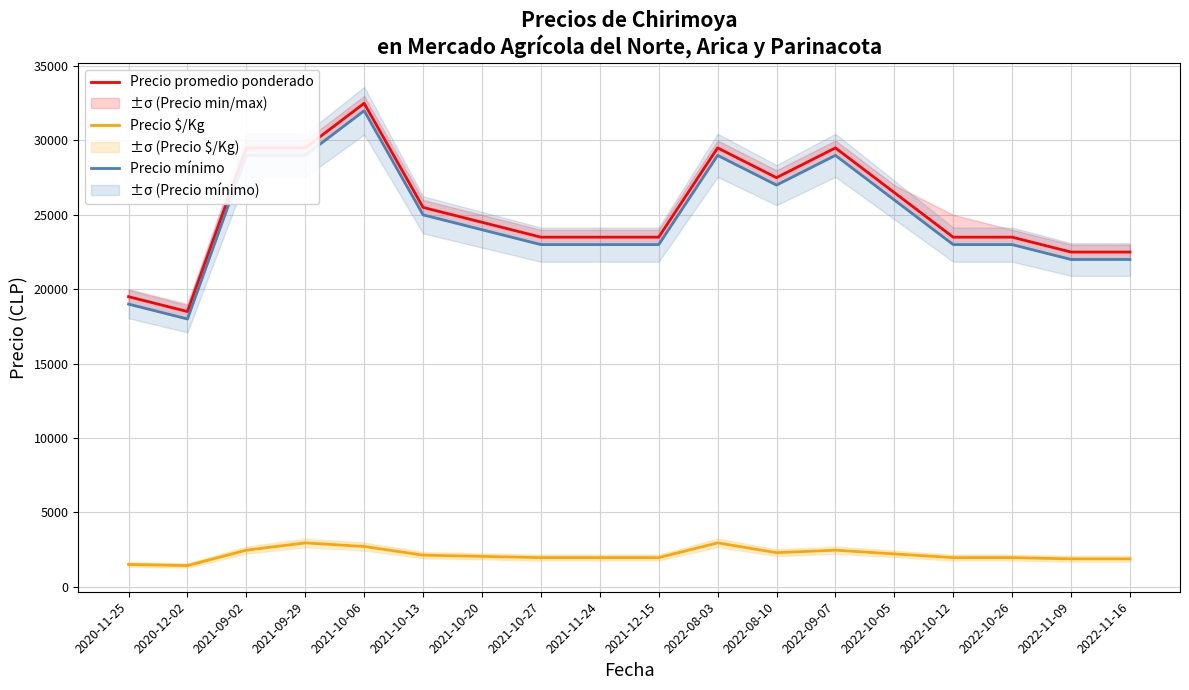

What is the label of the 17th point from the left?

2022-11-09